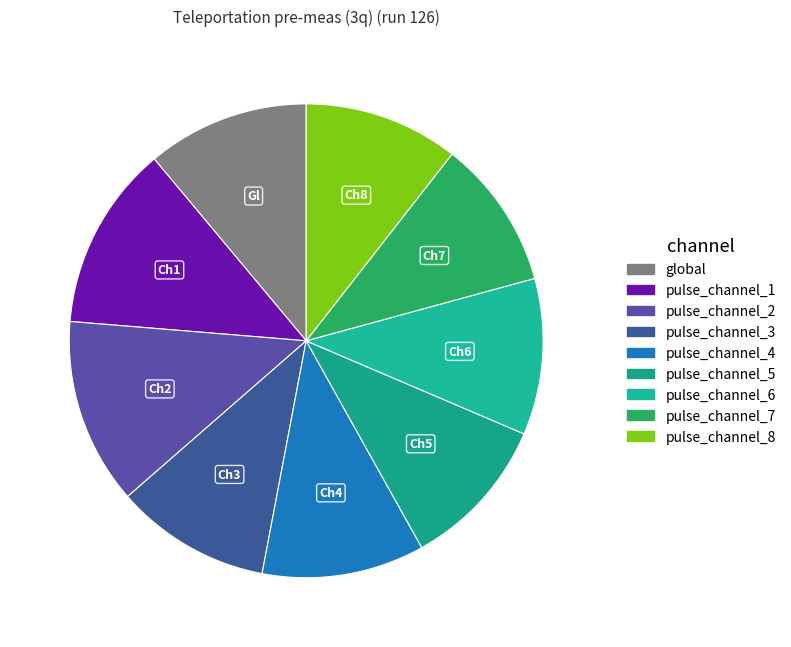

Is it true that pulse_channel_4 is 19% of the pie?

False